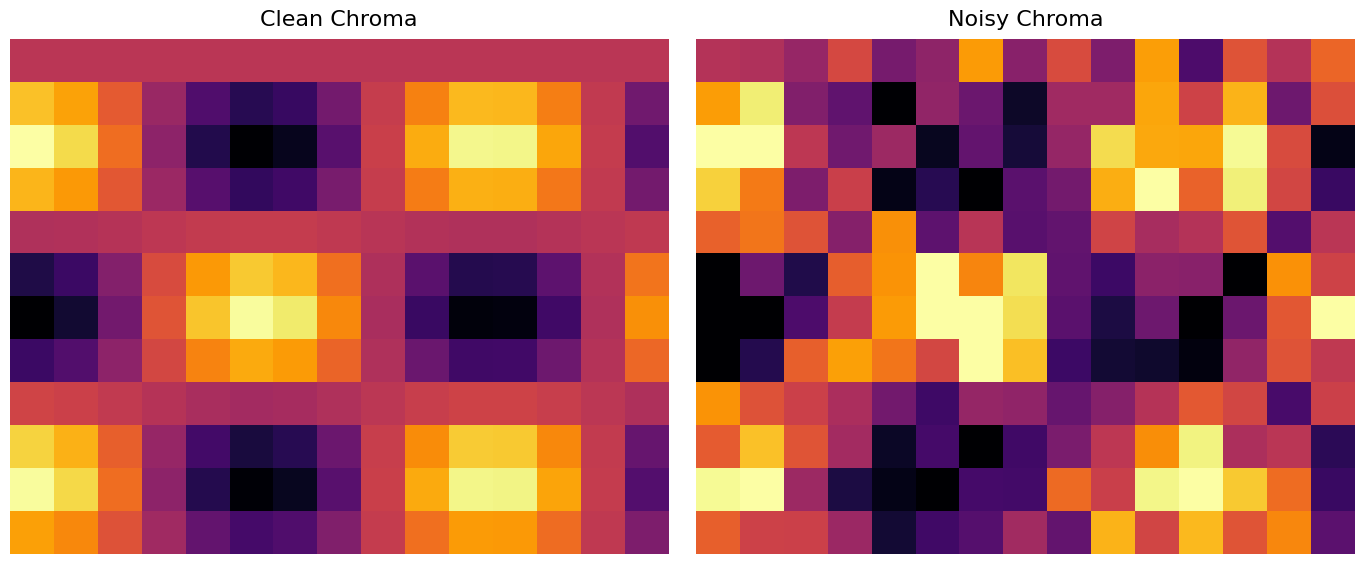

Reading left to right, what are all the values shown in this chart?

row_0: 0=0.5	1=0.5	2=0.4	3=0.6	4=0.3	5=0.4	6=0.8	7=0.4	8=0.6	9=0.3	10=0.8	11=0.2	12=0.6	13=0.5	14=0.7
row_1: 0=0.8	1=1.0	2=0.4	3=0.3	4=0.0	5=0.4	6=0.3	7=0.1	8=0.4	9=0.4	10=0.8	11=0.6	12=0.8	13=0.3	14=0.6
row_2: 0=1.0	1=1.0	2=0.5	3=0.3	4=0.4	5=0.1	6=0.3	7=0.1	8=0.4	9=0.9	10=0.8	11=0.8	12=1.0	13=0.6	14=0.0
row_3: 0=0.9	1=0.7	2=0.3	3=0.5	4=0.0	5=0.1	6=0.0	7=0.3	8=0.3	9=0.8	10=1.0	11=0.7	12=1.0	13=0.6	14=0.2
row_4: 0=0.6	1=0.7	2=0.6	3=0.4	4=0.8	5=0.3	6=0.5	7=0.3	8=0.3	9=0.6	10=0.4	11=0.5	12=0.6	13=0.2	14=0.5
row_5: 0=0.0	1=0.3	2=0.1	3=0.6	4=0.8	5=1.0	6=0.7	7=0.9	8=0.3	9=0.2	10=0.4	11=0.4	12=0.0	13=0.8	14=0.6
row_6: 0=0.0	1=0.0	2=0.2	3=0.5	4=0.8	5=1.0	6=1.0	7=0.9	8=0.3	9=0.1	10=0.3	11=0.0	12=0.3	13=0.6	14=1.0
row_7: 0=0.0	1=0.1	2=0.6	3=0.8	4=0.7	5=0.6	6=1.0	7=0.9	8=0.2	9=0.1	10=0.1	11=0.0	12=0.4	13=0.6	14=0.5
row_8: 0=0.8	1=0.6	2=0.5	3=0.5	4=0.3	5=0.2	6=0.4	7=0.4	8=0.3	9=0.4	10=0.5	11=0.6	12=0.6	13=0.2	14=0.5
row_9: 0=0.6	1=0.9	2=0.6	3=0.4	4=0.1	5=0.2	6=0.0	7=0.2	8=0.3	9=0.5	10=0.8	11=1.0	12=0.5	13=0.5	14=0.2
row_10: 0=1.0	1=1.0	2=0.4	3=0.1	4=0.0	5=0.0	6=0.2	7=0.2	8=0.7	9=0.5	10=1.0	11=1.0	12=0.9	13=0.7	14=0.2
row_11: 0=0.6	1=0.5	2=0.5	3=0.4	4=0.1	5=0.2	6=0.2	7=0.4	8=0.3	9=0.8	10=0.6	11=0.8	12=0.6	13=0.7	14=0.3